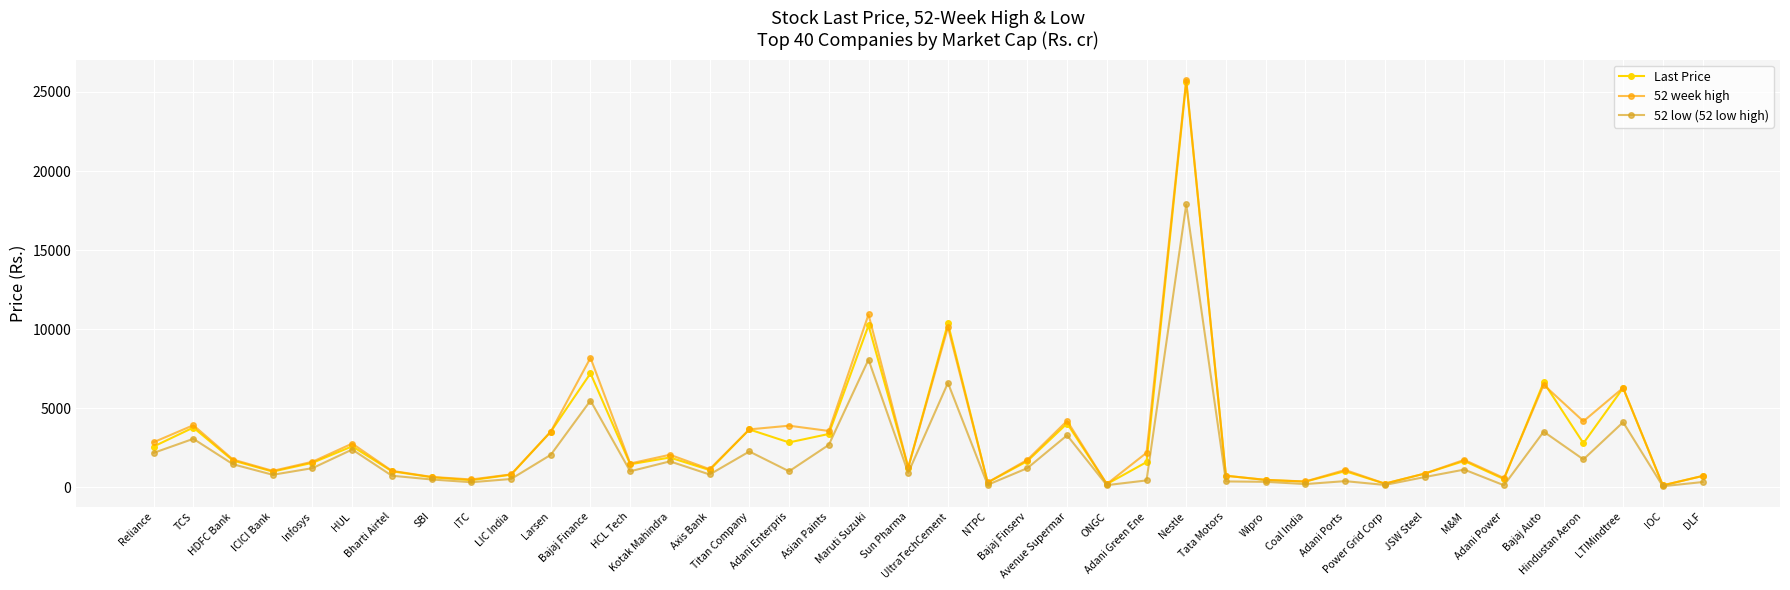

Does the chart have visible grid lines?

Yes